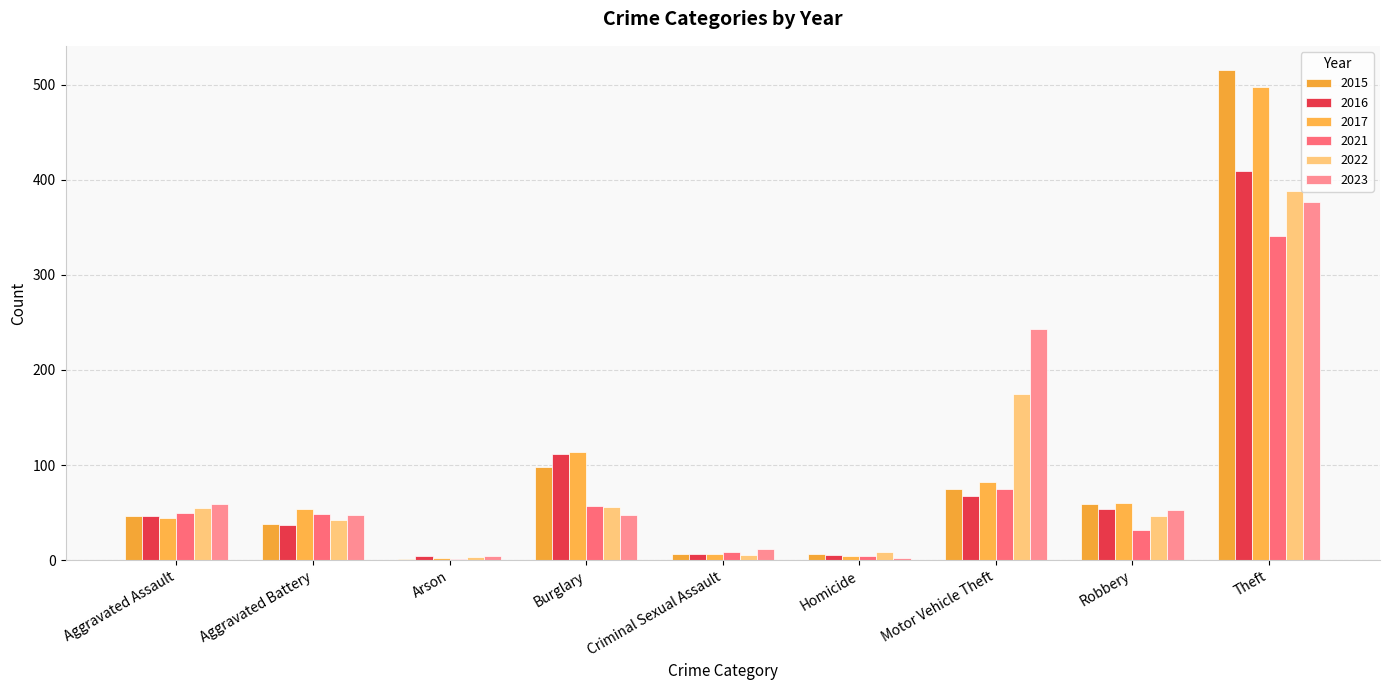

Reading left to right, transcribe all the data shown in this chart.

2015: 46	38	1	98	7	6	75	59	515
2016: 46	37	4	112	7	5	67	54	409
2017: 44	54	2	114	7	4	82	60	497
2021: 50	49	1	57	9	4	75	32	341
2022: 55	42	3	56	5	9	175	46	388
2023: 59	47	4	48	12	2	243	53	377